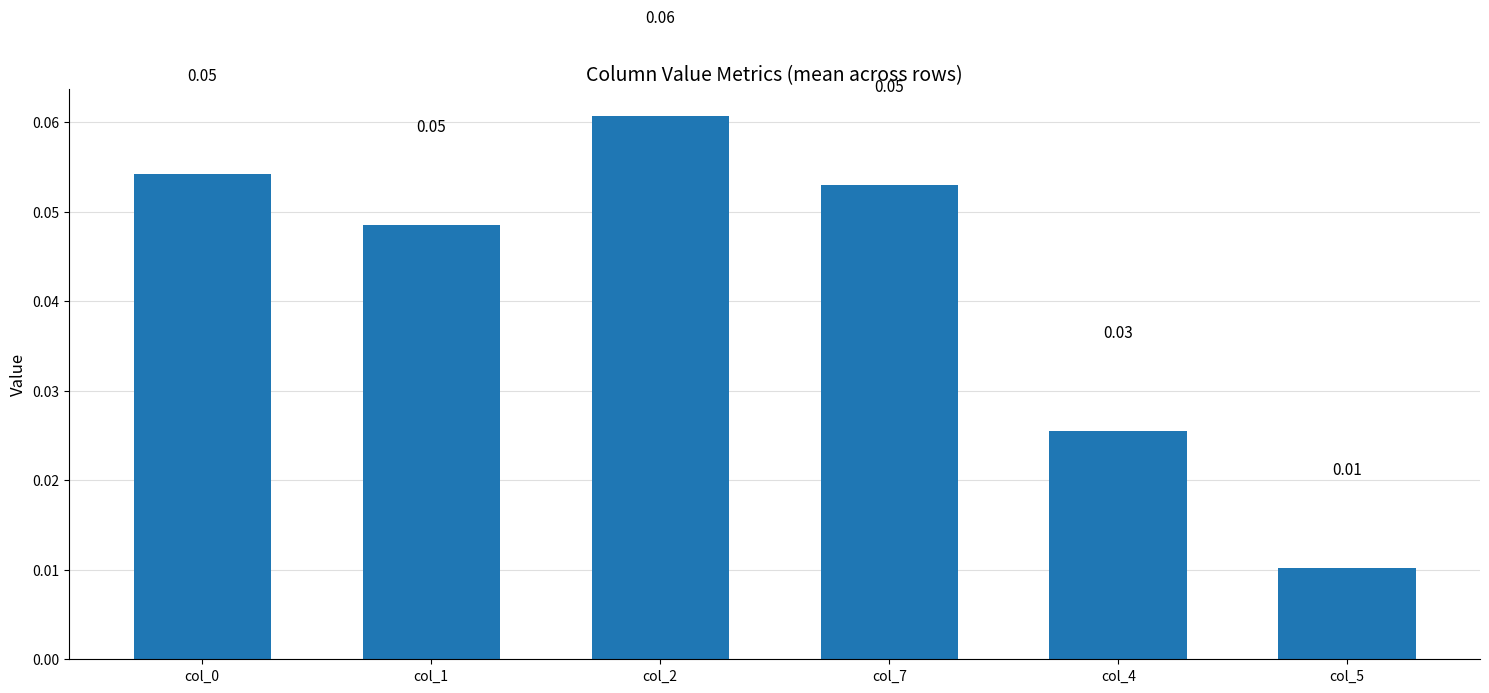

How many bars are there in total?

6